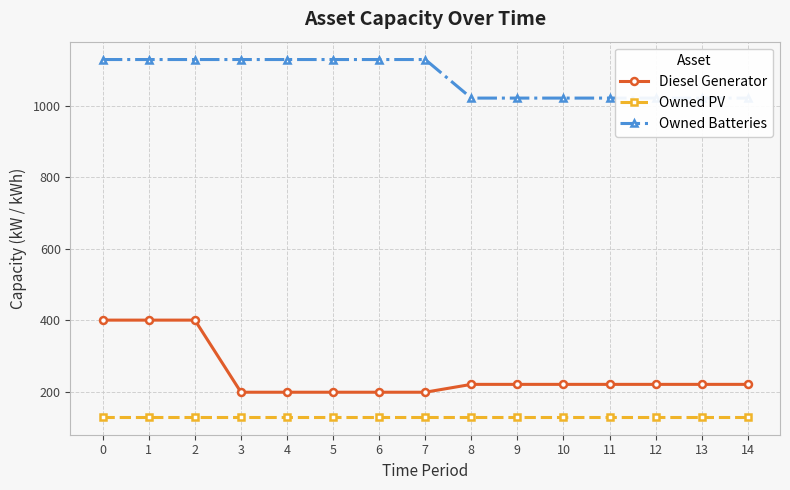

True or false: Owned Batteries and Diesel Generator cross at least once.

False